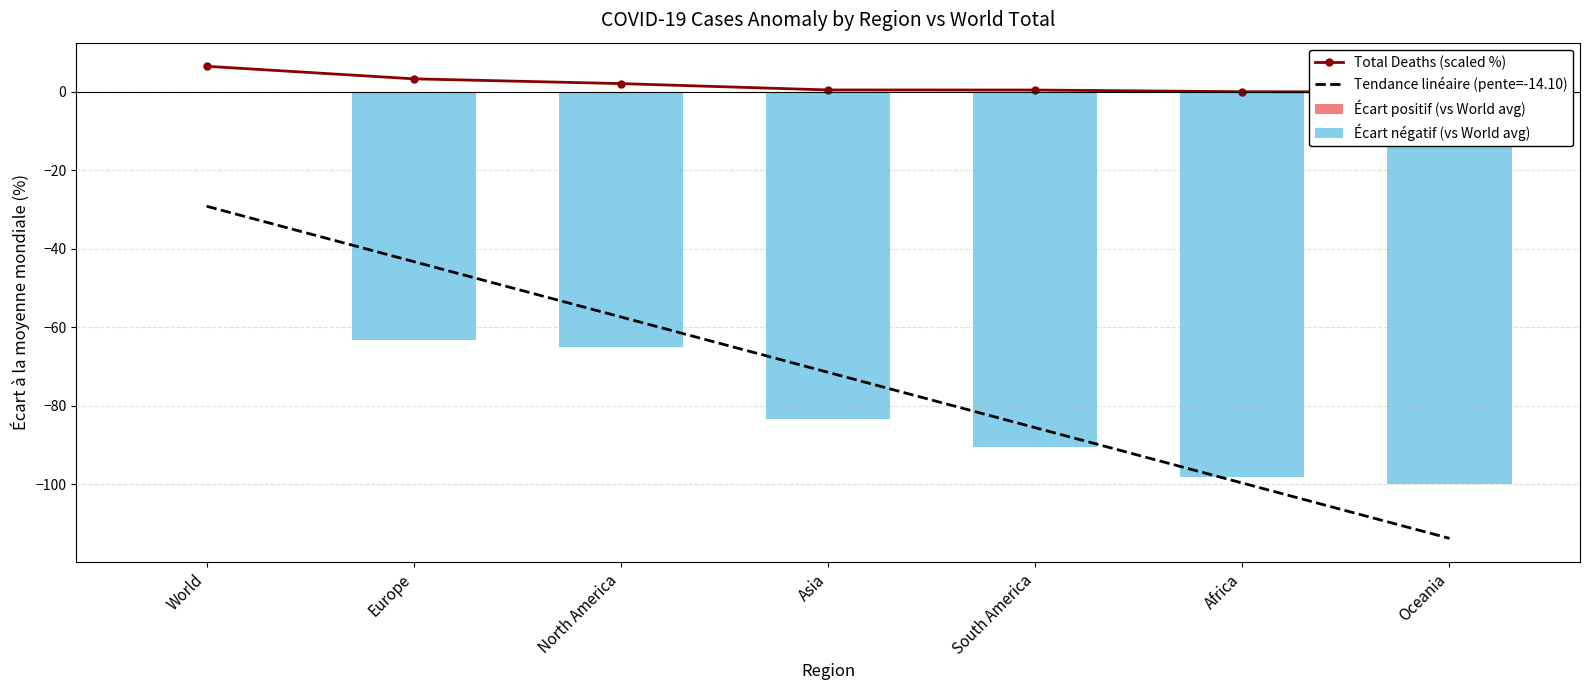

Reading right to left, extract all data points from this chart.

Total Deaths (scaled %): Oceania=0.0	Africa=0.1	South America=0.5	Asia=0.5	North America=2.1	Europe=3.3	World=6.5
Tendance linéaire (pente=-14.10): Oceania=-113.7	Africa=-99.6	South America=-85.5	Asia=-71.4	North America=-57.3	Europe=-43.2	World=-29.1
Écart positif (vs World avg): Oceania=0.0	Africa=0.0	South America=0.0	Asia=0.0	North America=0.0	Europe=0.0	World=0.0
Écart négatif (vs World avg): Oceania=-99.8	Africa=-98.2	South America=-90.6	Asia=-83.2	North America=-65.0	Europe=-63.2	World=0.0